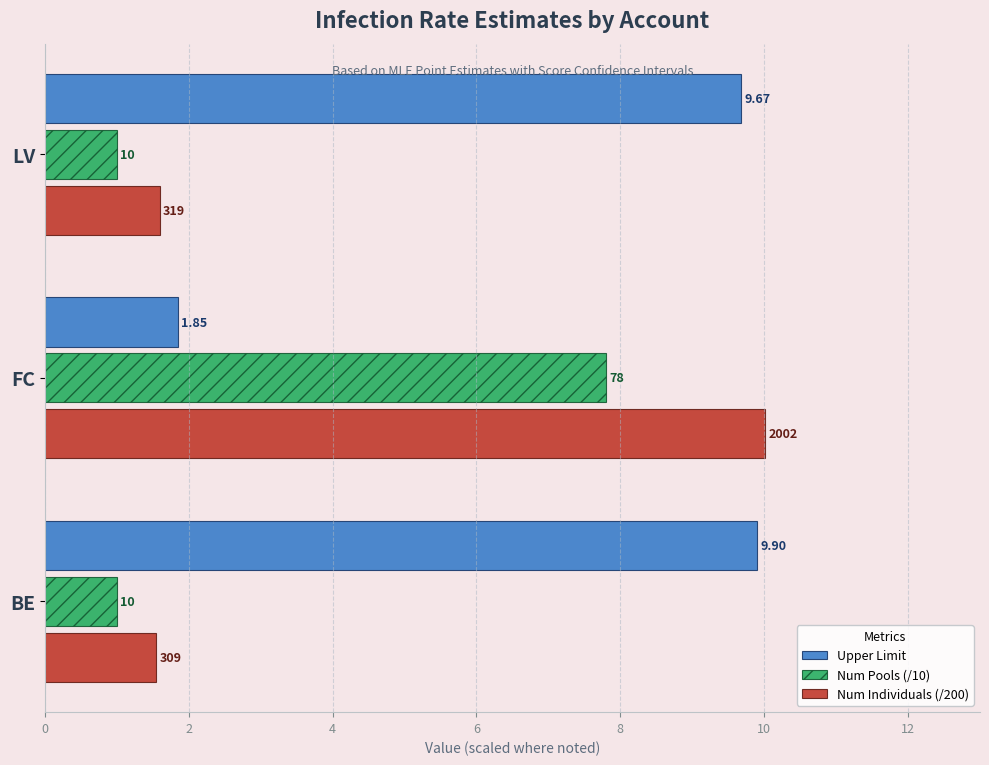

Rank the series by their average value, from lowest to highest.

Num Pools (/10), Num Individuals (/200), Upper Limit